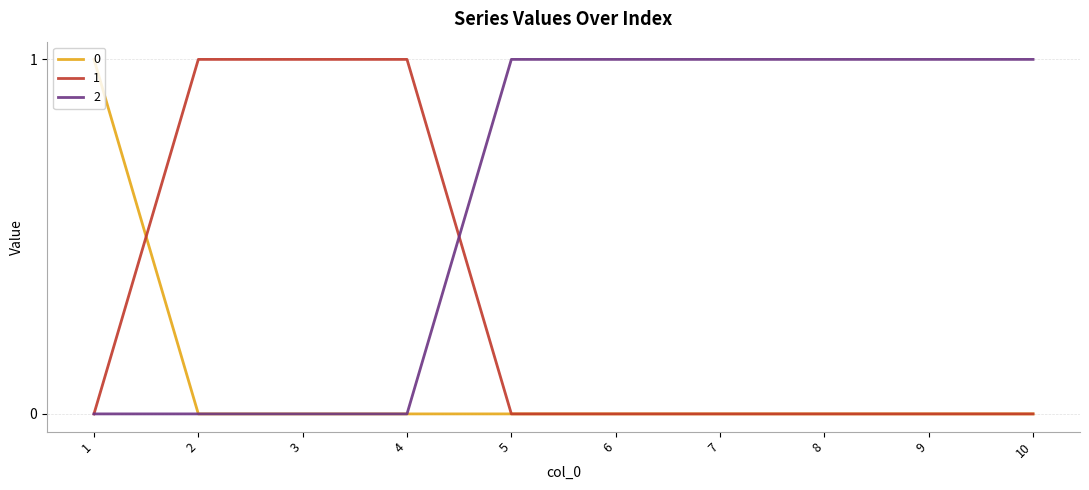

Between which two adjacent categories do 0 and 1 first intersect?

1 and 2